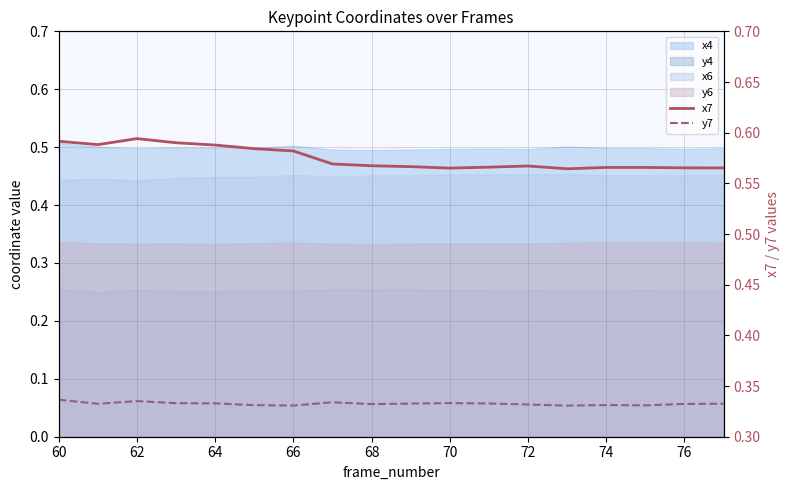

At how many categories does at least one series exceed 0?

18